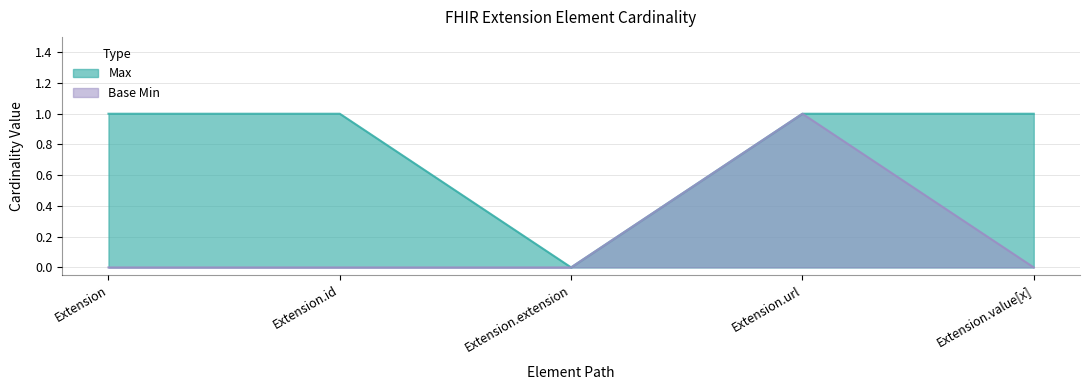

What are all the series names shown in the legend?

Max, Base Min